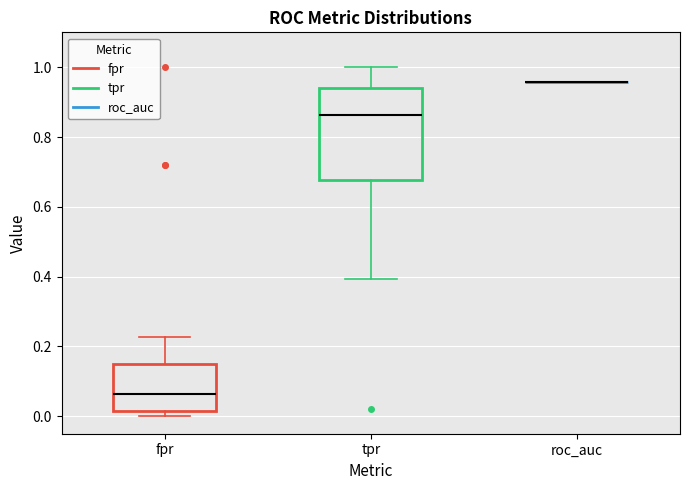

Reading left to right, read every box against the y-axis: the position of its median line, the range the box covers, and the ends of its whiskers. The values are not printed on the chart, so give them approximately, as read against the axis.

fpr: median 0.06, box 0.02 to 0.16, whiskers 0.00 to 0.22
tpr: median 0.86, box 0.68 to 0.94, whiskers 0.40 to 1.00
roc_auc: box collapsed to a line at 0.96, whiskers 0.96 to 0.96